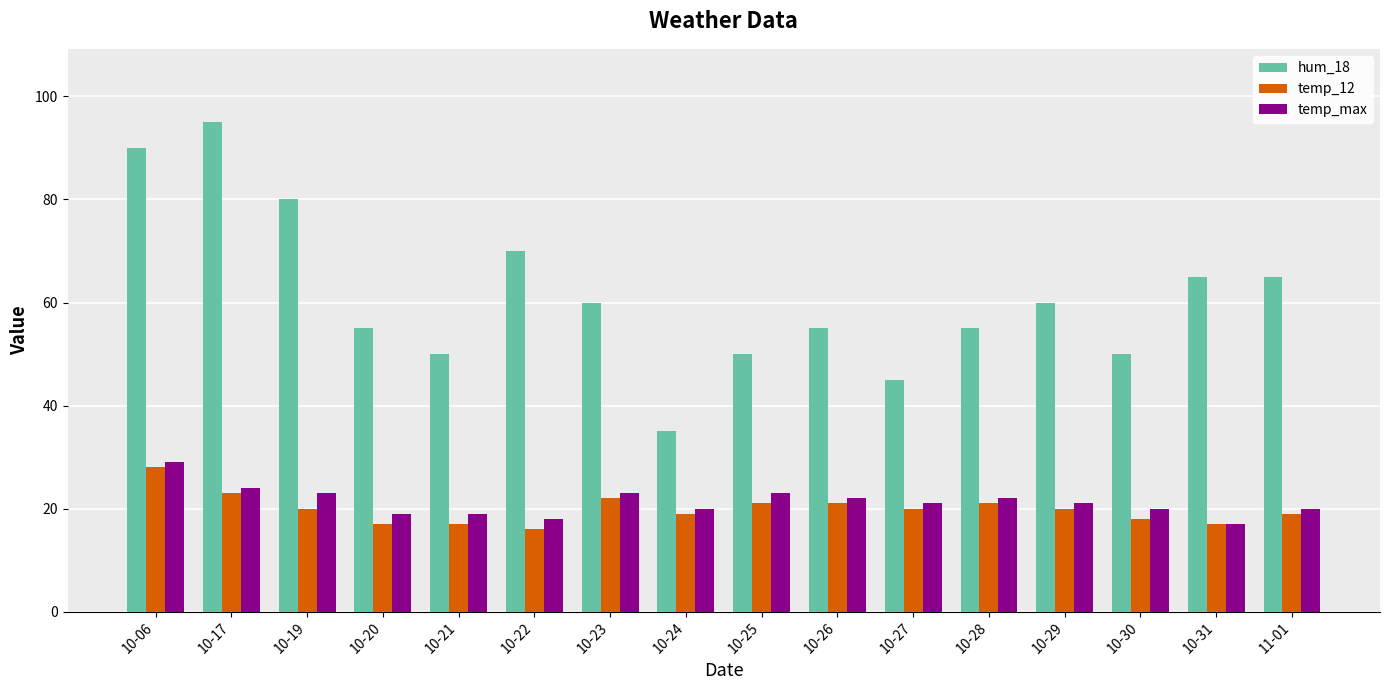

At which label does temp_max first exceed 21?

10-06